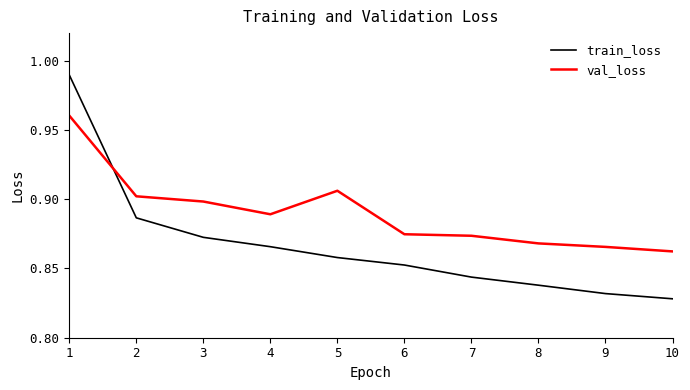

Does the chart have visible grid lines?

No